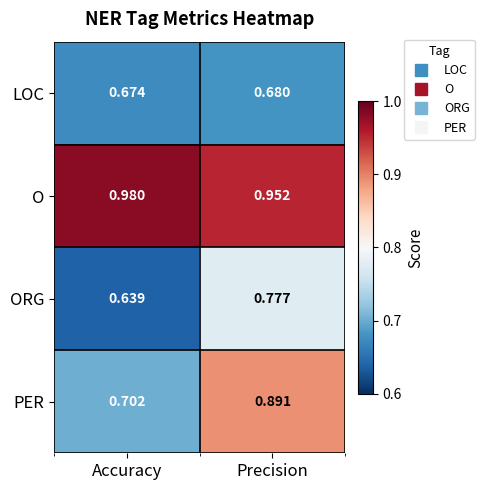

Rank the series at Precision from lowest to highest value.

LOC, ORG, PER, O